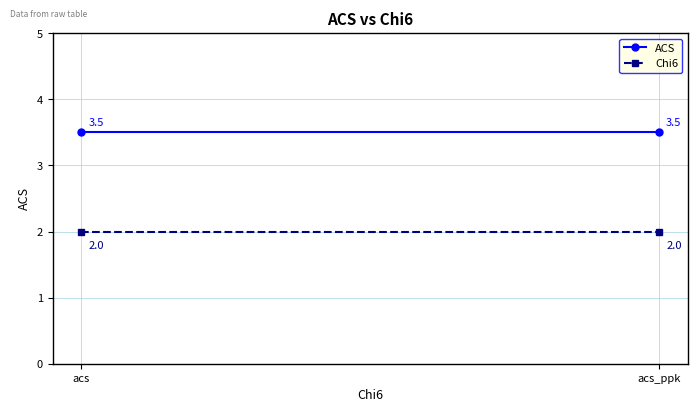

List the series in order of their overall mean, highest first.

ACS, Chi6